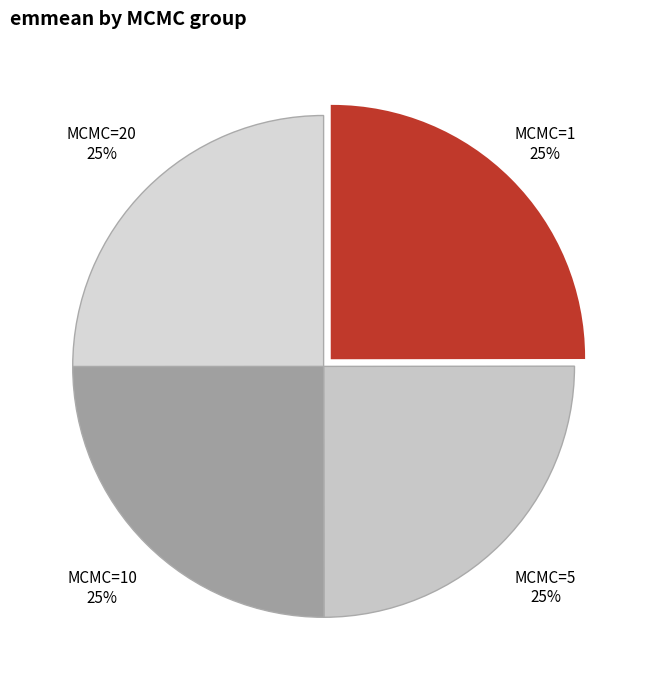

How many segments does this pie chart have?

4